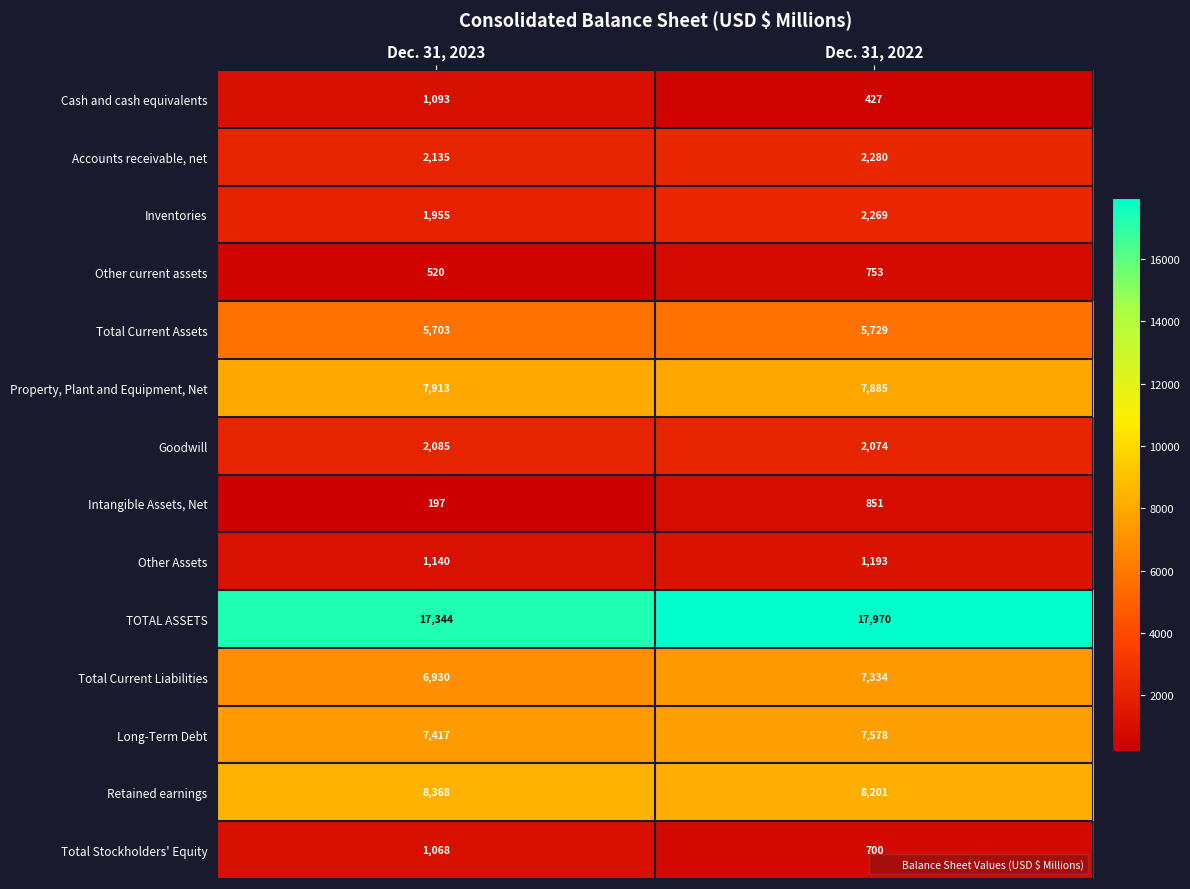

Which category has the highest value across all series?

Dec. 31, 2022